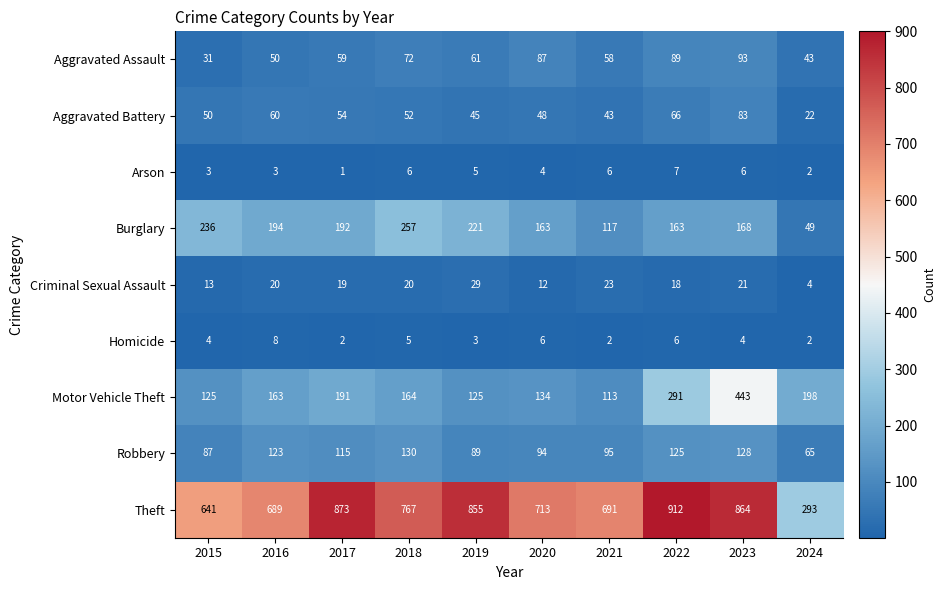

What is the sum of all Aggravated Assault values?

643